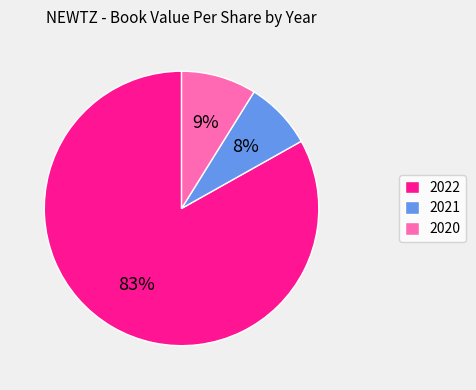

To the nearest percent, what is the difference between the 2021 and 2022 slice percentages?

75%